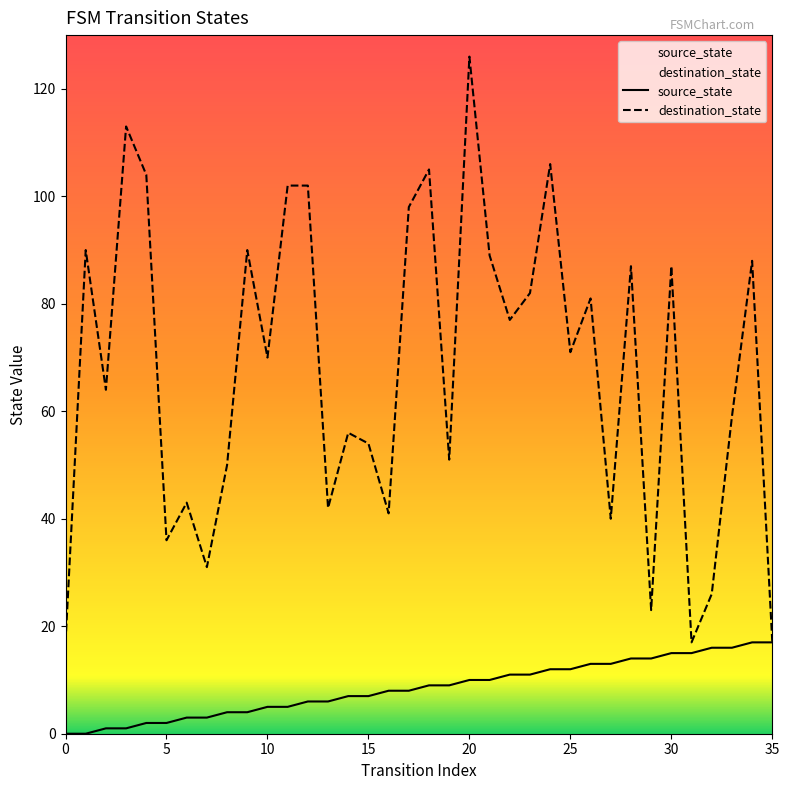

True or false: source_state has more than 2 interior local peaks.

False